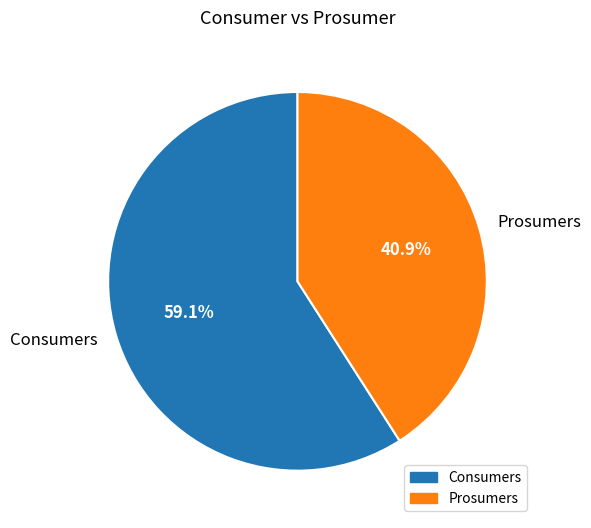

Which has a higher value, Consumers or Prosumers?

Consumers